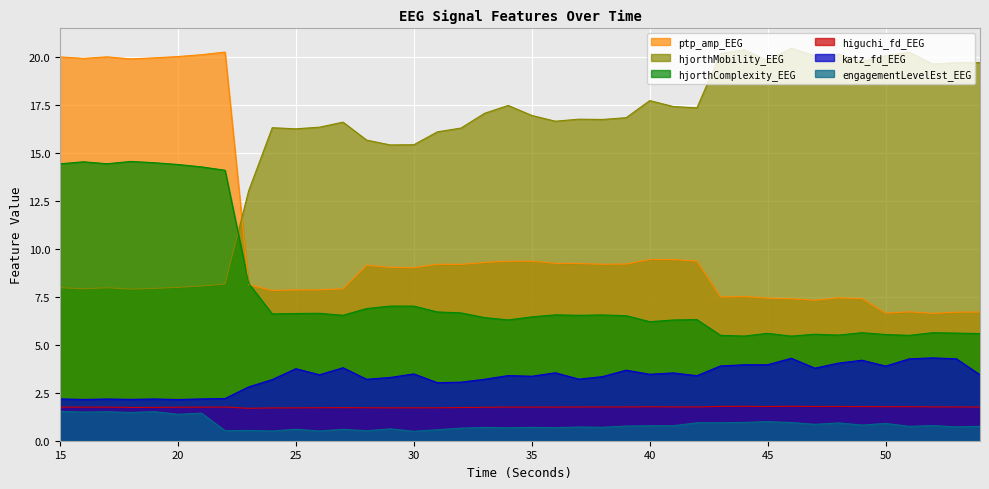

Reading left to right, list all the values displayed in this chart.

higuchi_fd_EEG: 15=1.8	16=1.7	17=1.7	18=1.7	19=1.7	20=1.7	21=1.7	22=1.8	23=1.7	24=1.7	25=1.7	26=1.7	27=1.7	28=1.7	29=1.7	30=1.7	31=1.7	32=1.7	33=1.7	34=1.8	35=1.8	36=1.8	37=1.8	38=1.8	39=1.8	40=1.8	41=1.8	42=1.8	43=1.8	44=1.8	45=1.8	46=1.8	47=1.8	48=1.8	49=1.8	50=1.8	51=1.8	52=1.8	53=1.8	54=1.8
katz_fd_EEG: 15=2.2	16=2.1	17=2.2	18=2.2	19=2.2	20=2.1	21=2.2	22=2.2	23=2.8	24=3.2	25=3.7	26=3.4	27=3.8	28=3.2	29=3.3	30=3.5	31=3.0	32=3.0	33=3.2	34=3.4	35=3.4	36=3.5	37=3.2	38=3.3	39=3.7	40=3.5	41=3.5	42=3.4	43=3.9	44=4.0	45=4.0	46=4.3	47=3.8	48=4.0	49=4.2	50=3.9	51=4.3	52=4.3	53=4.3	54=3.4
ptp_amp_EEG: 15=20.0	16=19.9	17=20.0	18=19.9	19=19.9	20=20.0	21=20.1	22=20.2	23=8.1	24=7.8	25=7.8	26=7.9	27=7.9	28=9.1	29=9.0	30=9.0	31=9.2	32=9.2	33=9.3	34=9.3	35=9.3	36=9.2	37=9.2	38=9.2	39=9.2	40=9.4	41=9.4	42=9.4	43=7.5	44=7.5	45=7.4	46=7.4	47=7.3	48=7.4	49=7.4	50=6.6	51=6.7	52=6.6	53=6.7	54=6.7
hjorthMobility_EEG: 15=8.0	16=7.9	17=8.0	18=7.9	19=7.9	20=8.0	21=8.1	22=8.2	23=13.0	24=16.3	25=16.2	26=16.3	27=16.6	28=15.6	29=15.4	30=15.4	31=16.1	32=16.3	33=17.0	34=17.5	35=16.9	36=16.6	37=16.7	38=16.7	39=16.8	40=17.7	41=17.4	42=17.3	43=20.2	44=20.3	45=19.8	46=20.4	47=20.0	48=20.1	49=19.7	50=20.0	51=20.2	52=19.6	53=19.7	54=19.7
hjorthComplexity_EEG: 15=14.4	16=14.5	17=14.4	18=14.5	19=14.5	20=14.4	21=14.3	22=14.1	23=8.2	24=6.6	25=6.6	26=6.6	27=6.5	28=6.9	29=7.0	30=7.0	31=6.7	32=6.7	33=6.4	34=6.3	35=6.4	36=6.6	37=6.5	38=6.5	39=6.5	40=6.2	41=6.3	42=6.3	43=5.5	44=5.4	45=5.6	46=5.4	47=5.5	48=5.5	49=5.6	50=5.5	51=5.5	52=5.6	53=5.6	54=5.6
engagementLevelEst_EEG: 15=1.5	16=1.5	17=1.5	18=1.5	19=1.5	20=1.4	21=1.4	22=0.5	23=0.5	24=0.5	25=0.6	26=0.5	27=0.6	28=0.5	29=0.6	30=0.5	31=0.6	32=0.7	33=0.7	34=0.7	35=0.7	36=0.7	37=0.7	38=0.7	39=0.8	40=0.8	41=0.8	42=0.9	43=0.9	44=1.0	45=1.0	46=0.9	47=0.9	48=0.9	49=0.8	50=0.9	51=0.7	52=0.8	53=0.7	54=0.7